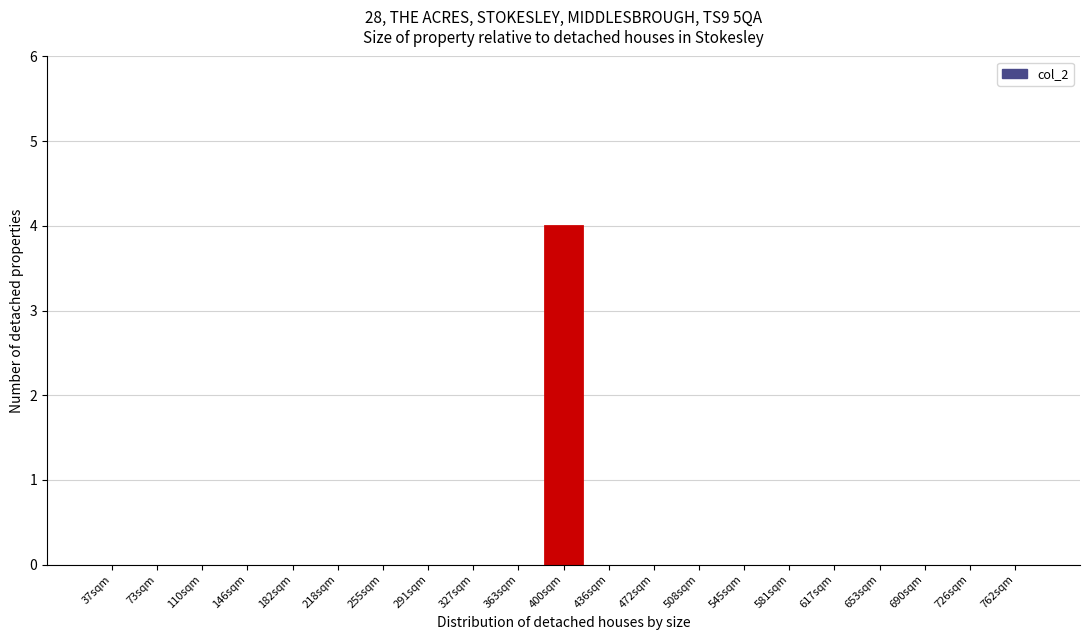

Reading right to left, what are all the values shown in this chart?

762sqm=0	726sqm=0	690sqm=0	653sqm=0	617sqm=0	581sqm=0	545sqm=0	508sqm=0	472sqm=0	436sqm=0	400sqm=4	363sqm=0	327sqm=0	291sqm=0	255sqm=0	218sqm=0	182sqm=0	146sqm=0	110sqm=0	73sqm=0	37sqm=0